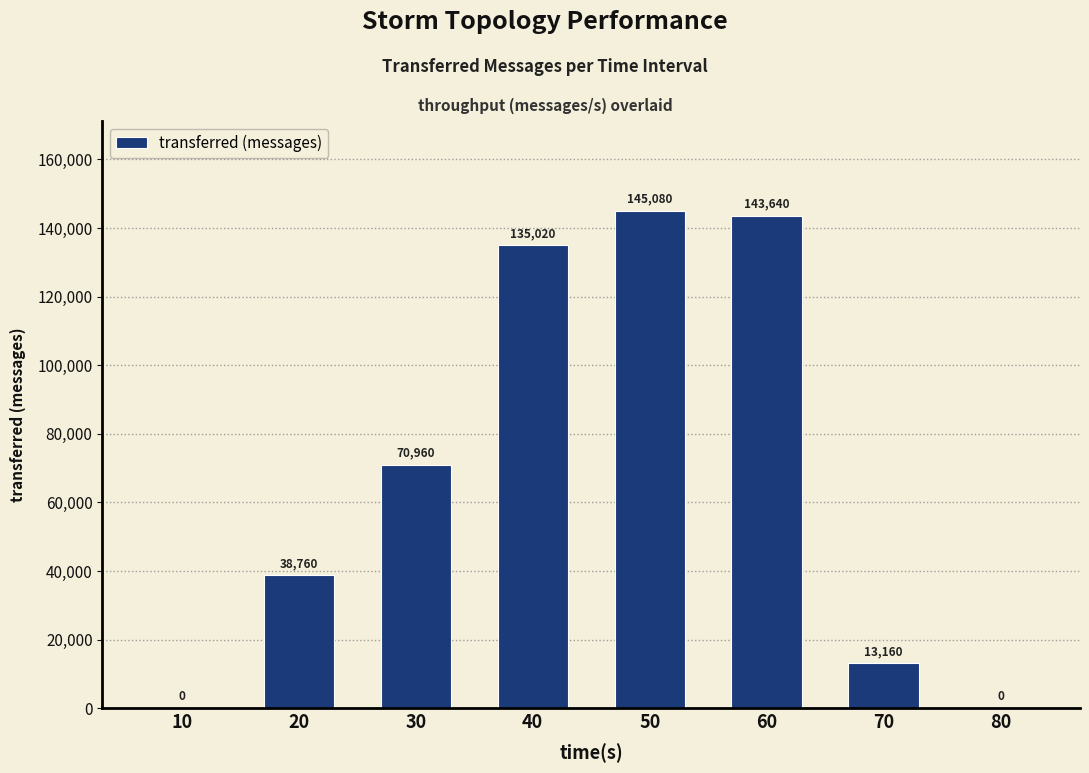

What is the maximum value shown in the chart?

145080